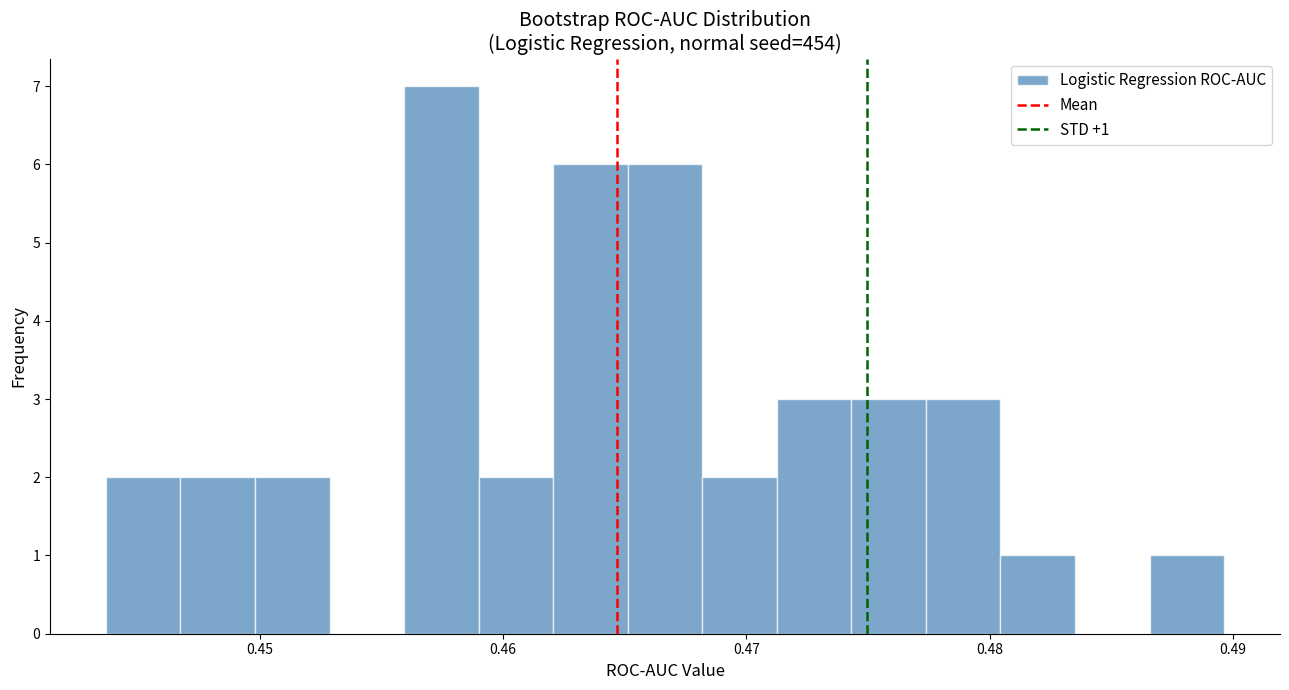

Around what value on the x-axis is the tallest bar? Give the approximate position of its centre, as read against the axis.

0.457